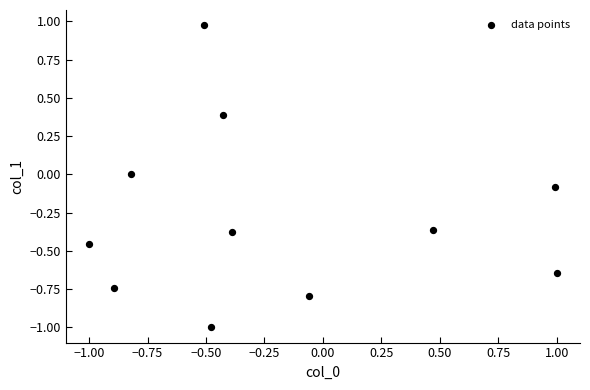

What is the average Y value?

-0.3